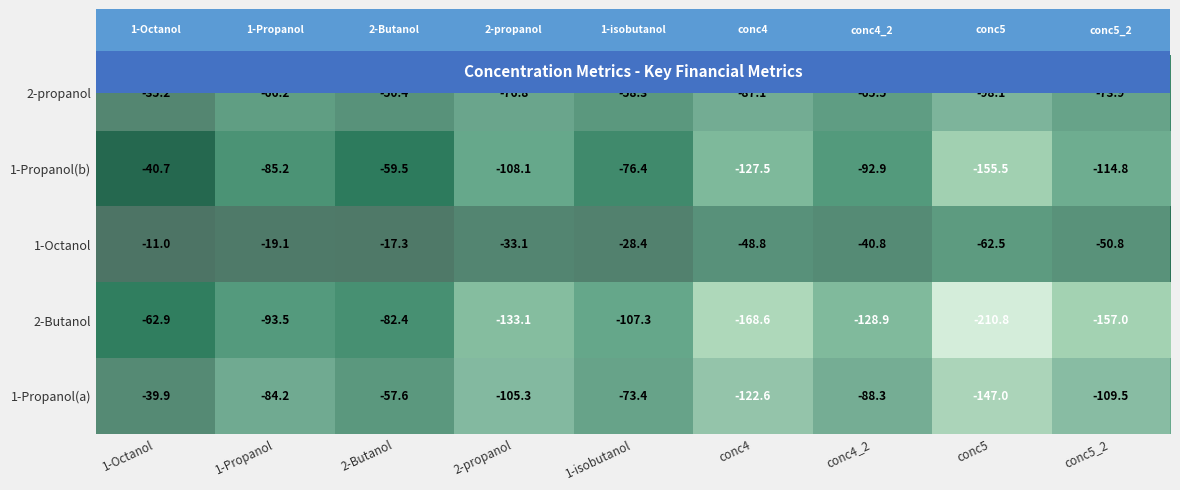

At conc4_2, list the series in order from smallest to largest.

2-Butanol, 1-Propanol(b), 1-Propanol(a), 2-propanol, 1-Octanol